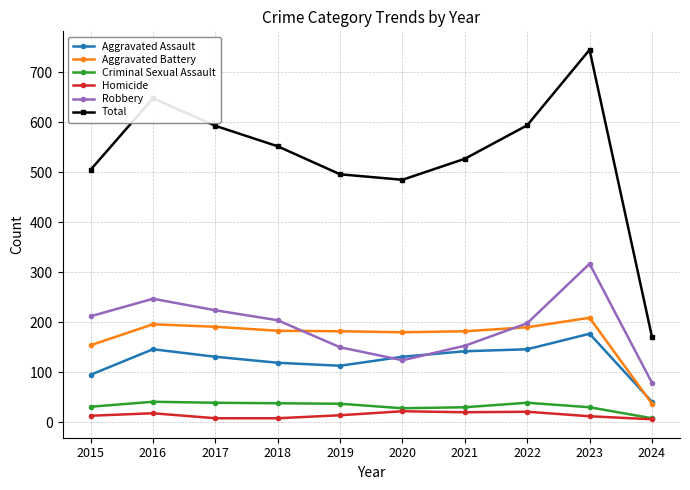

Where is the first local maximum for Total?

2016